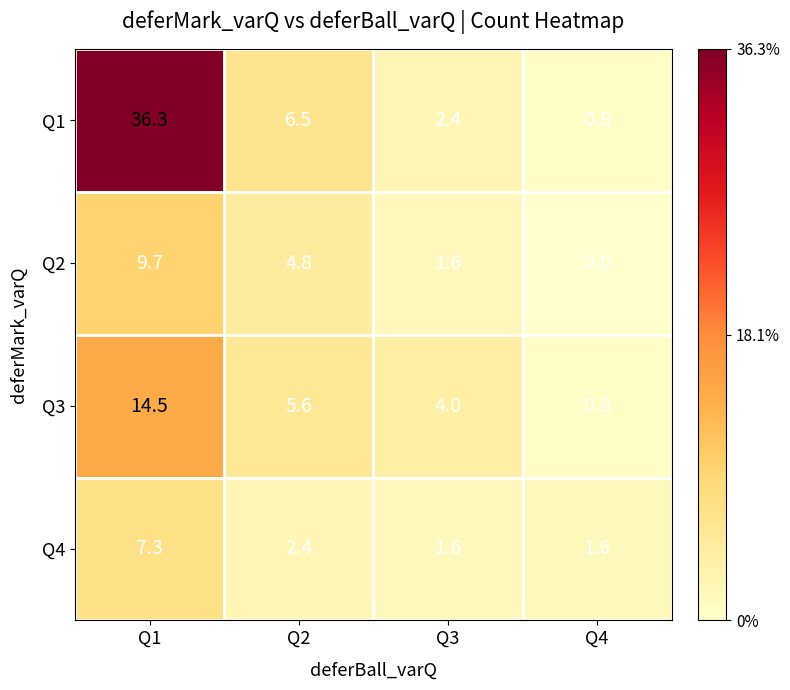

At which label is Q3 closest to 7?

Q2